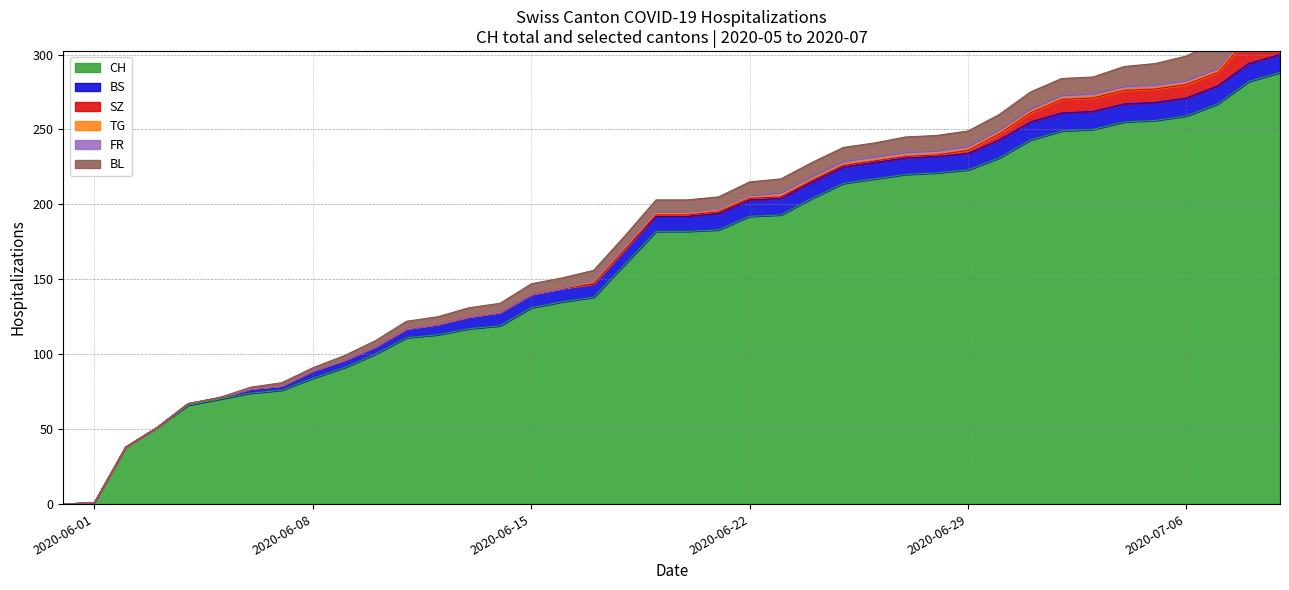

True or false: BS and TG intersect in this chart.

False